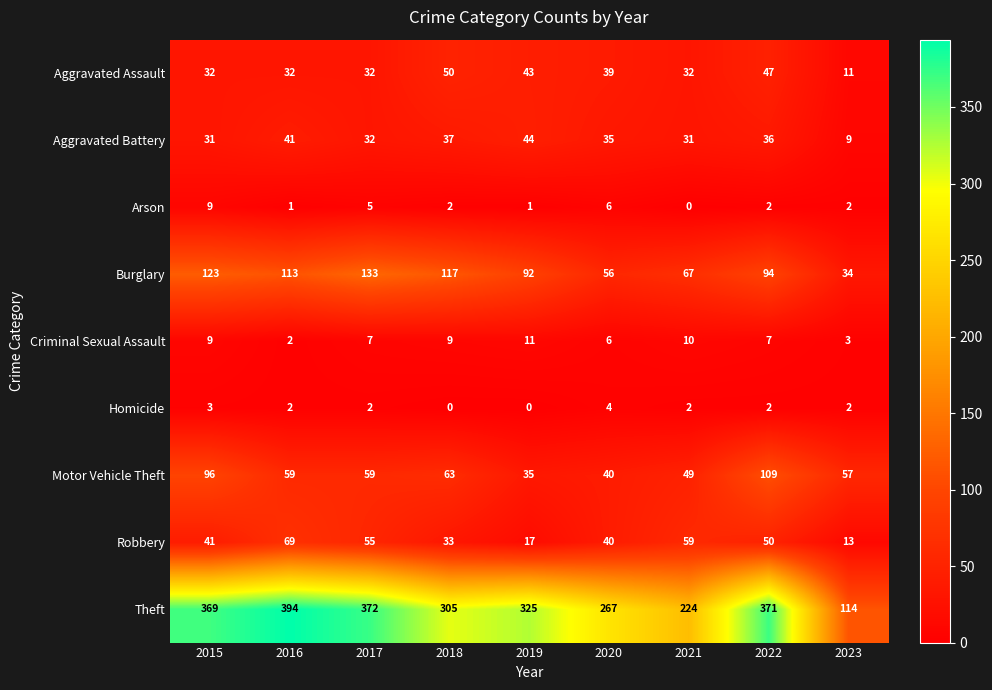

At which category is the sum across all series the highest?

2022